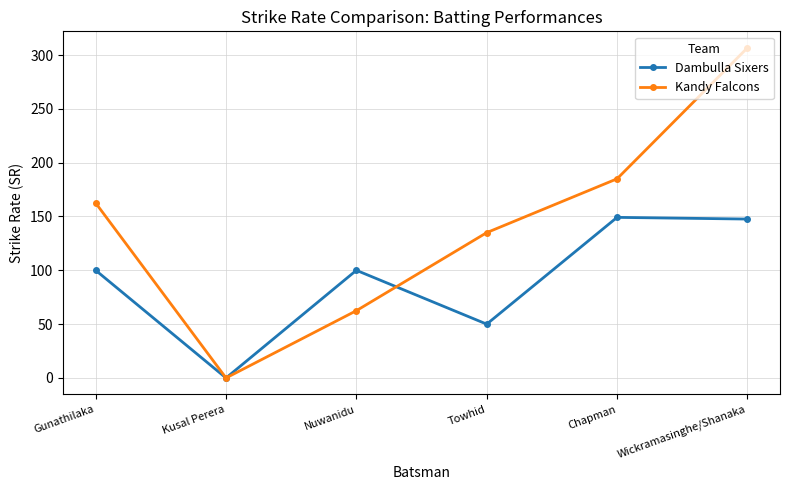

Reading left to right, extract all data points from this chart.

Dambulla Sixers: 100.0	0.0	100.0	50.0	149.2	147.6
Kandy Falcons: 162.5	0.0	62.5	135.0	185.0	306.7